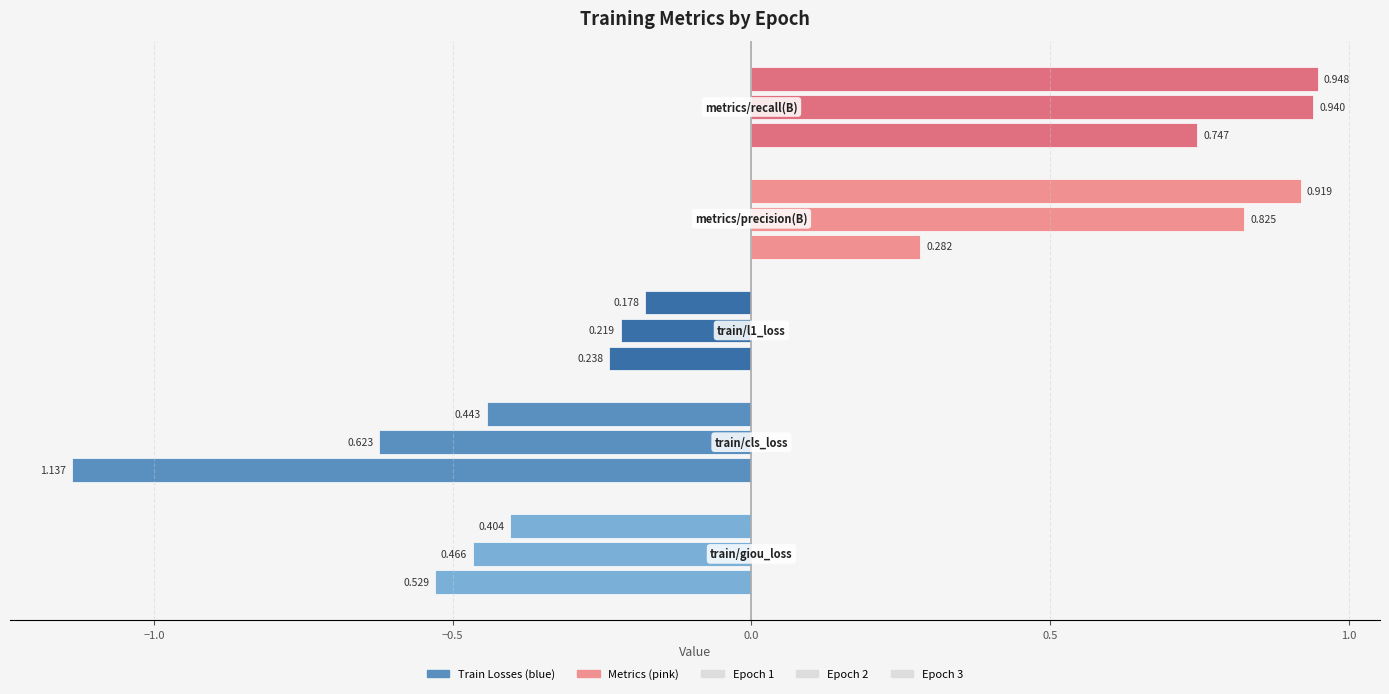

True or false: train/giou_loss has a value of 0.6 at 3.

False